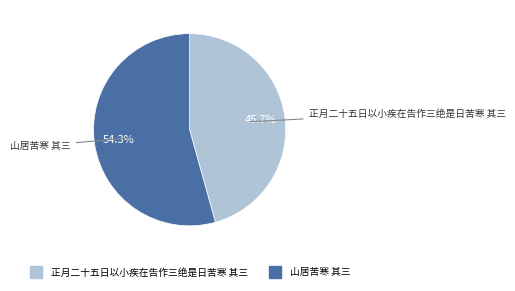

What is the majority slice?

山居苦寒 其三